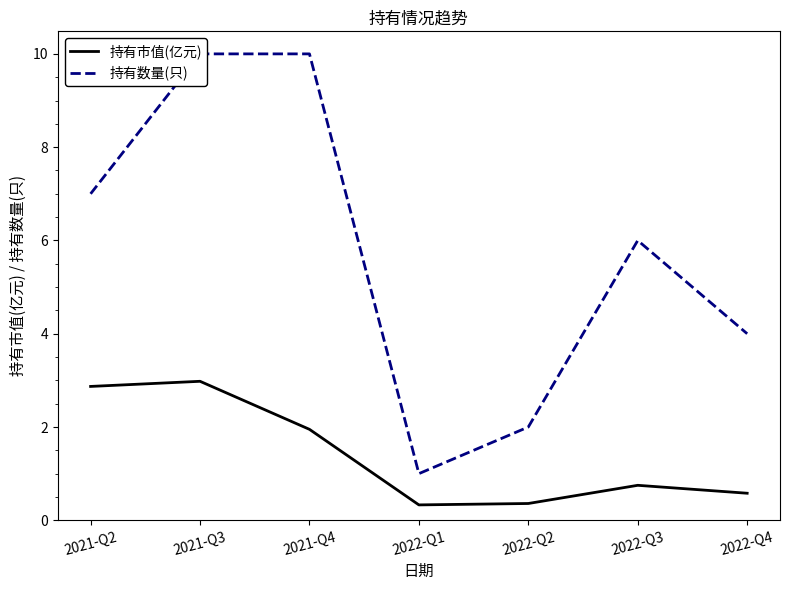

What is the difference between the maximum and minimum values in the 持有市值(亿元) series?

2.6